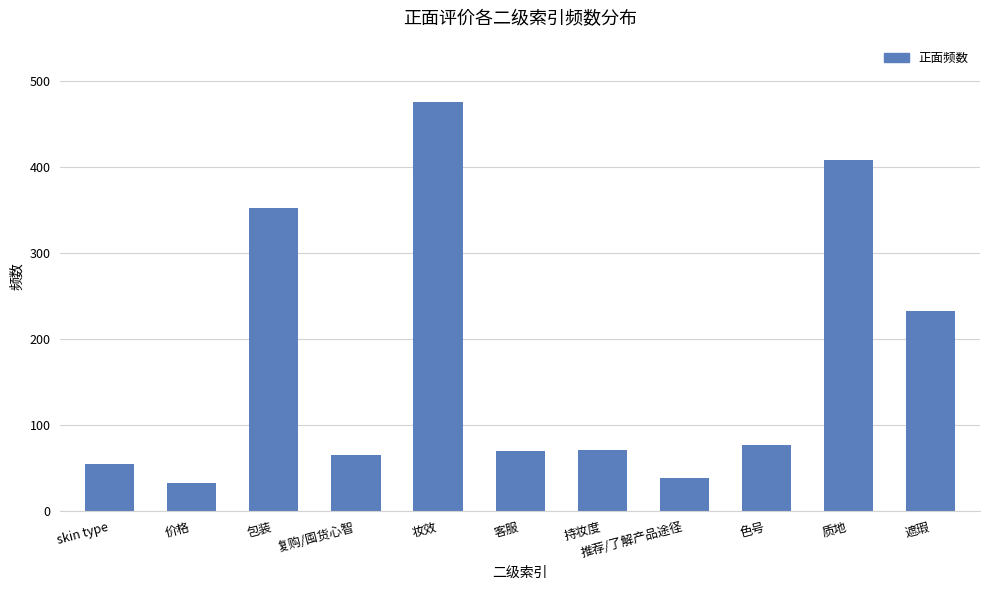

What is the label of the 9th bar from the right?

包装